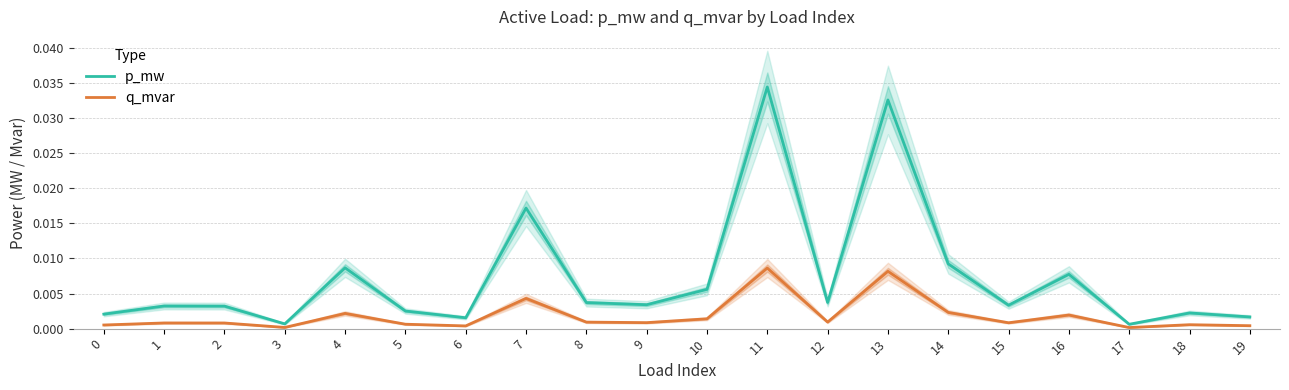

Is it true that p_mw equals 0.0 at 4?

False